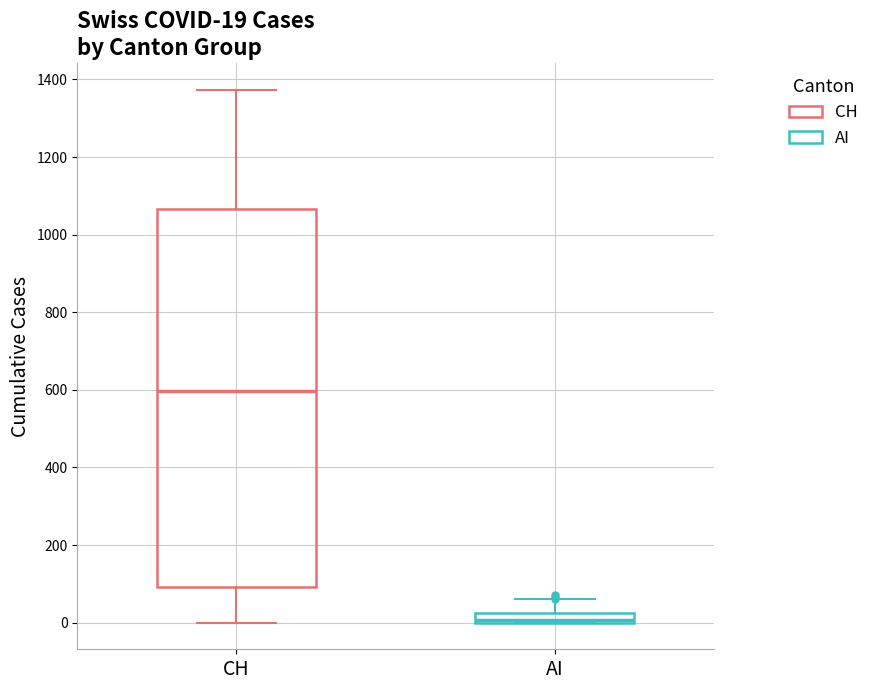

Which box is the tallest, from its lower edge to its upper edge?

CH